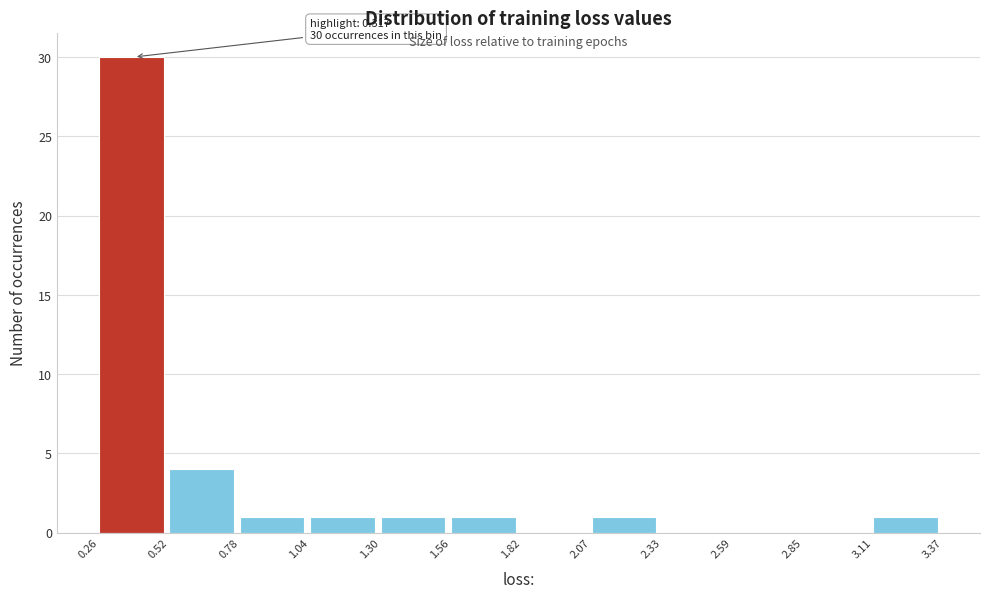

Over which range of the x-axis is the bar tallest?

0.26 to 0.52